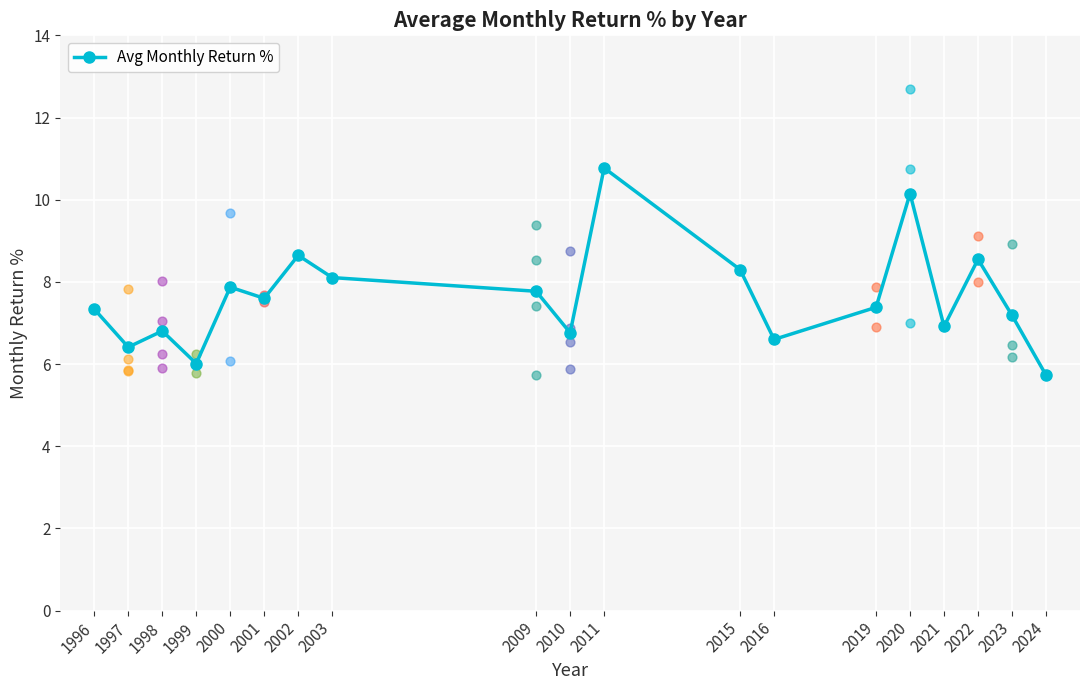

What is the ratio of the value at 2010 to the value at 2022?

0.8